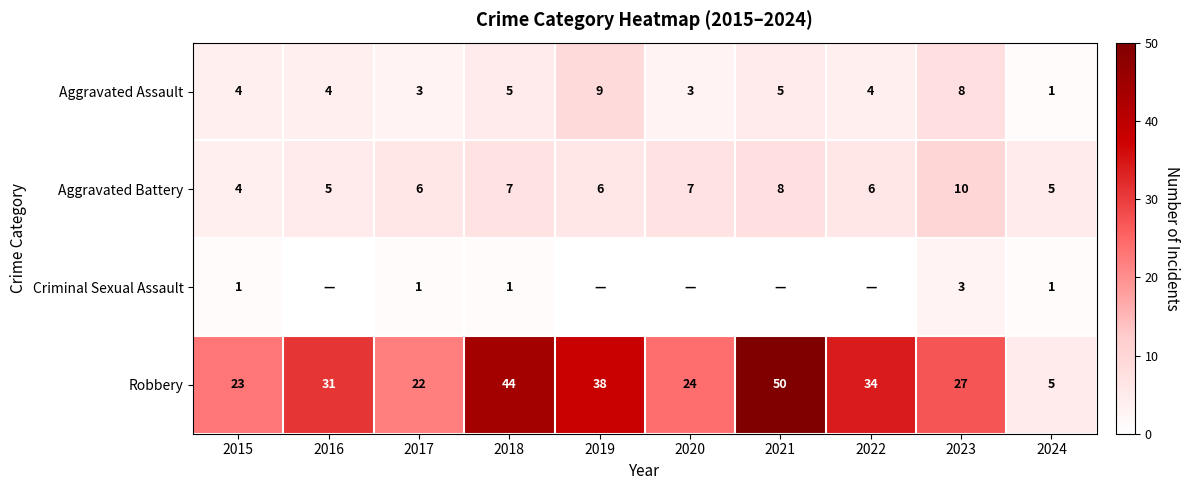

How many categories are shown in the chart?

10